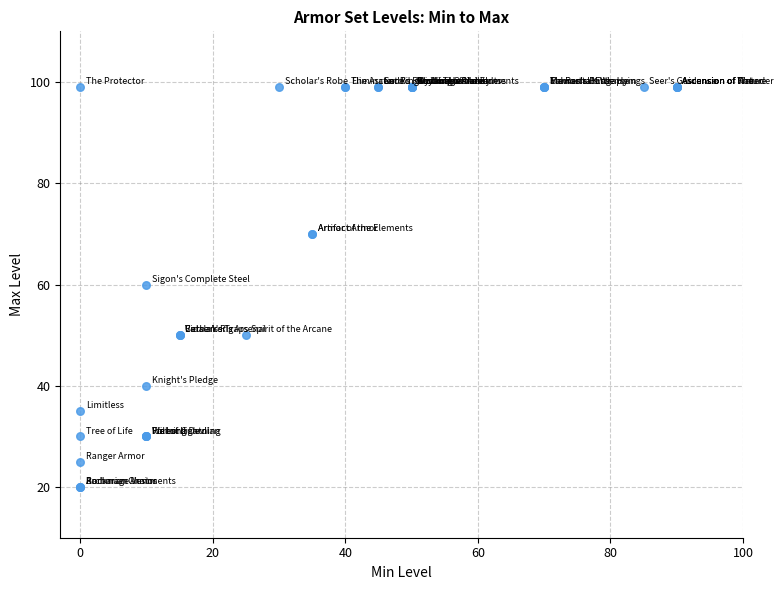

What Y value in the scatter plot is closest to 59?

60